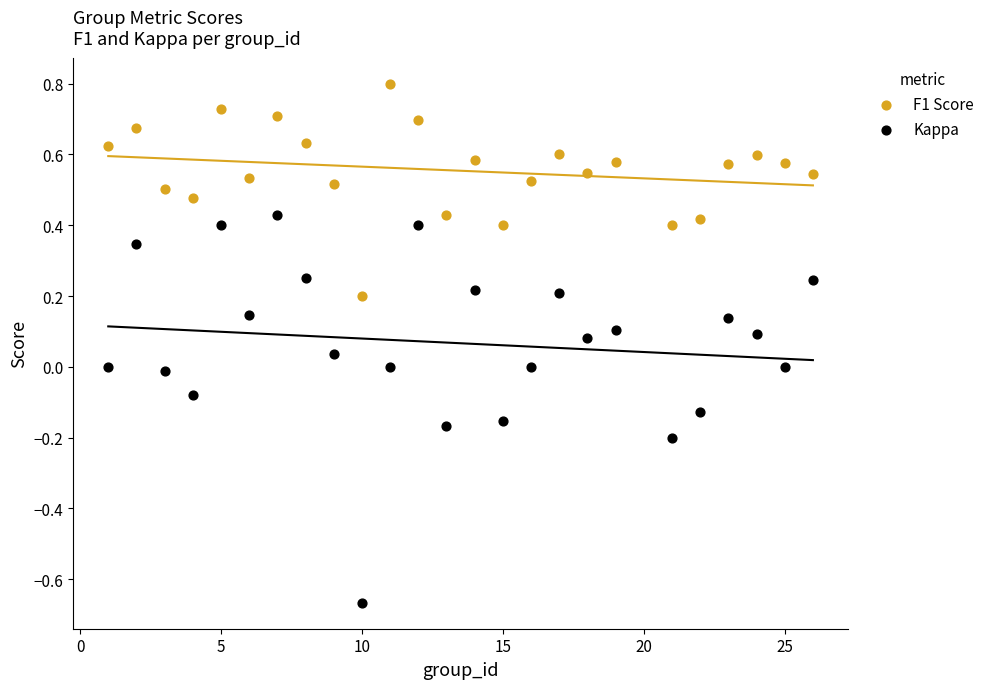

Which series contains the highest Y value?

F1 Score